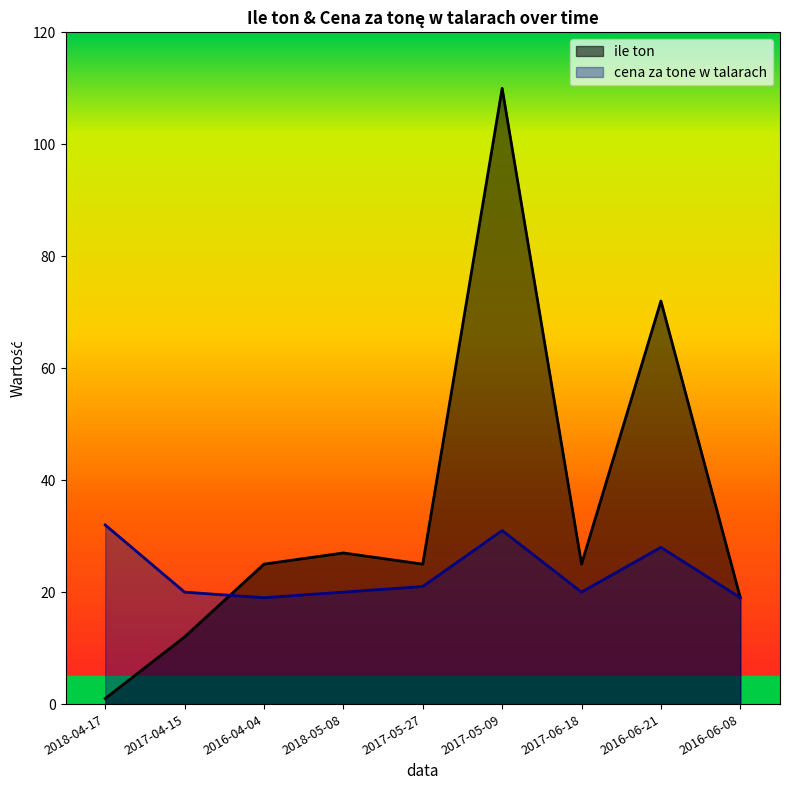

Where is cena za tone w talarach nearest to the value 25?

2016-06-21